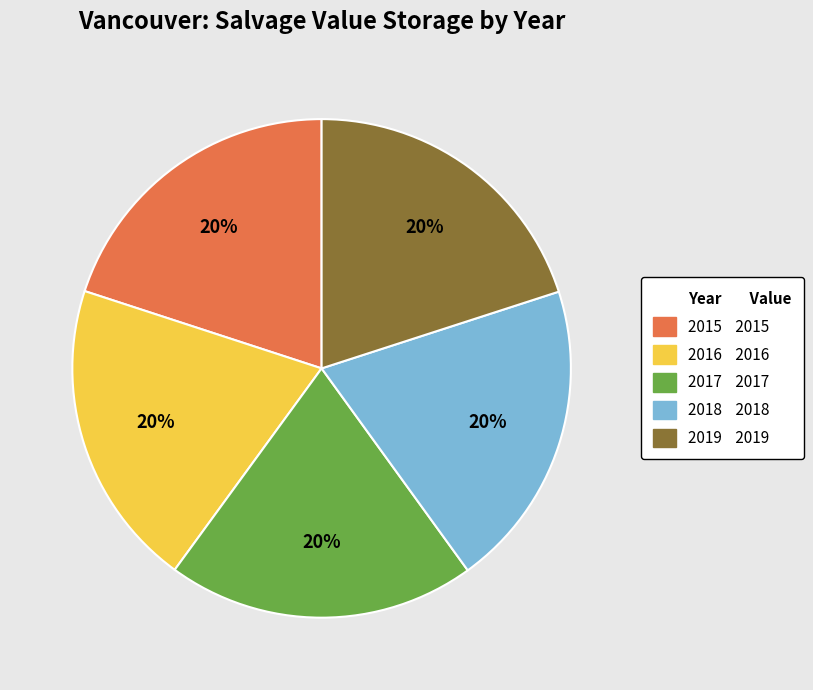

Is there a majority slice in this chart?

No